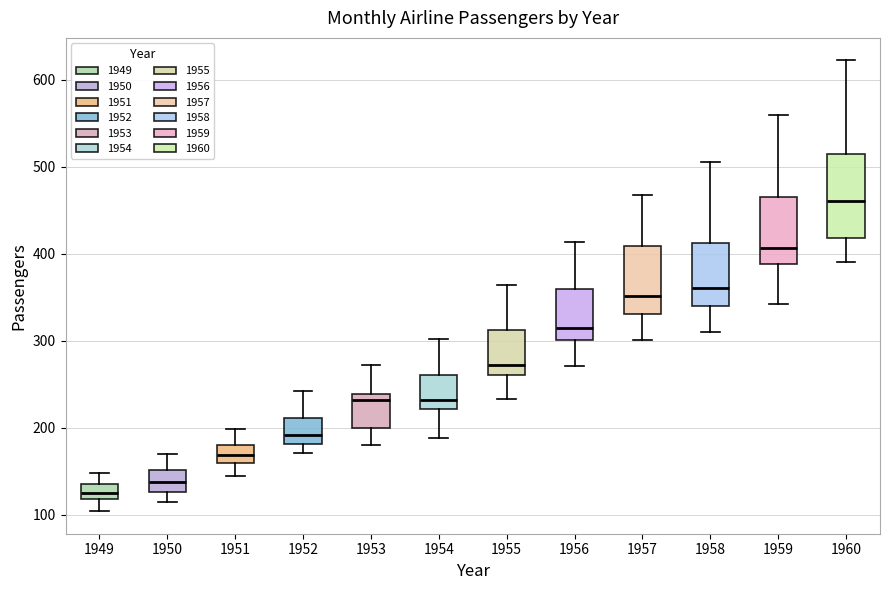

Which box is the tallest, from its lower edge to its upper edge?

1960